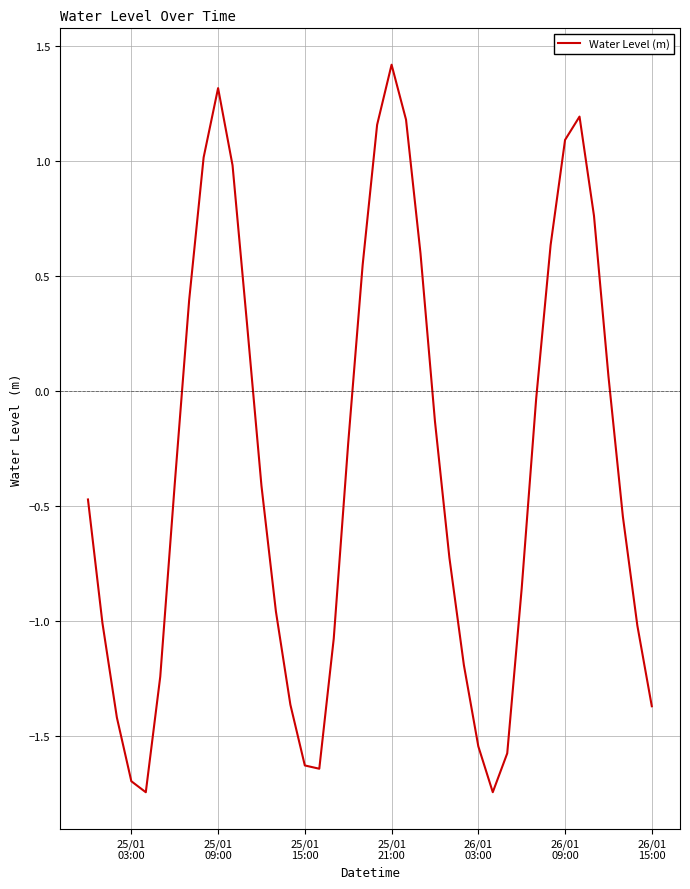

What is the difference between the maximum and minimum values?

3.2